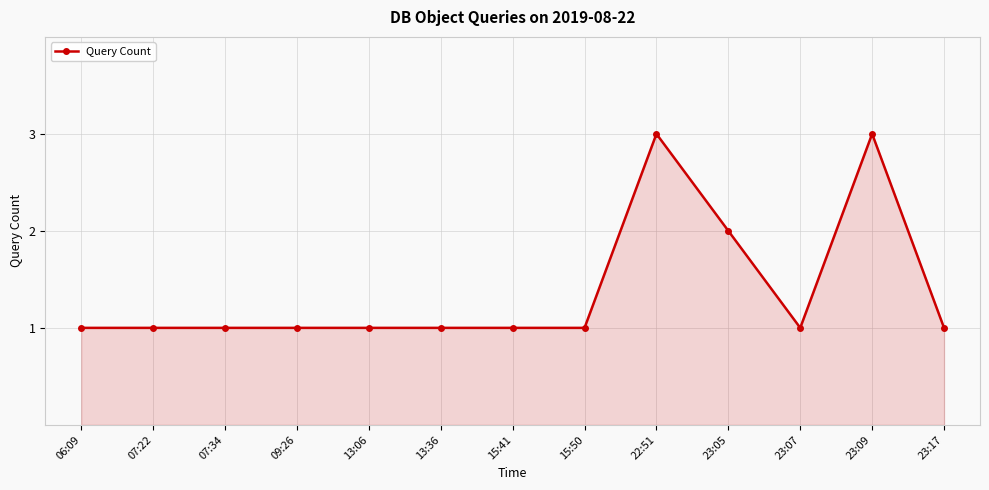

Is it true that the value at 13:06 is 1?

True